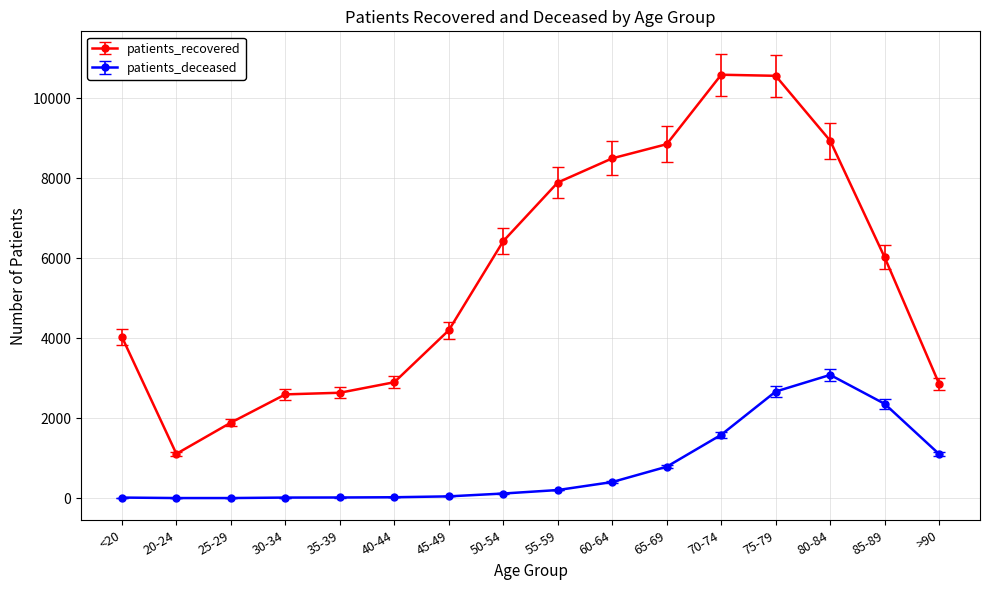

At which label does patients_recovered reach its minimum?

20-24